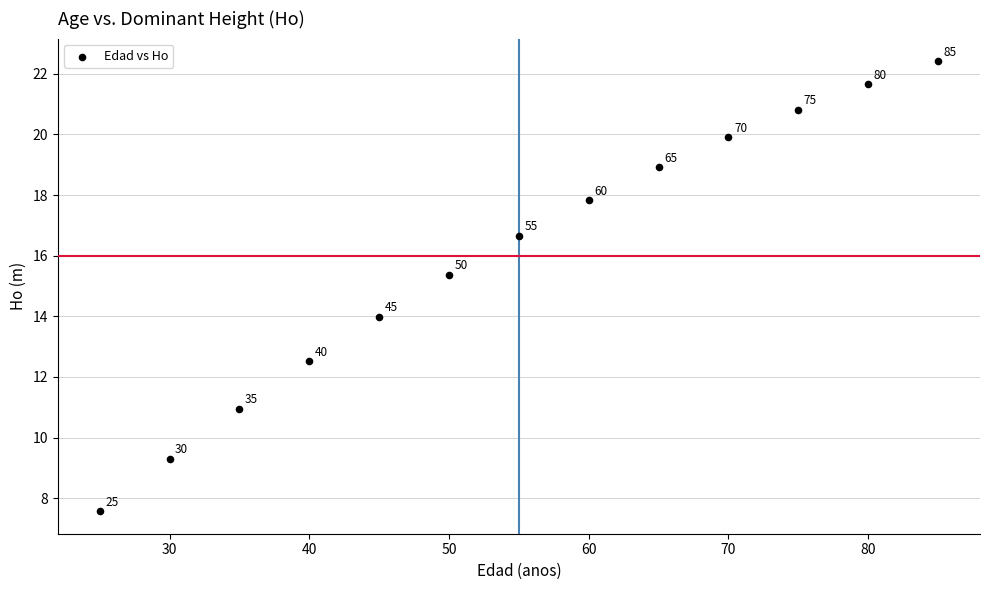

What is the range of X values (max minus min)?

60.0